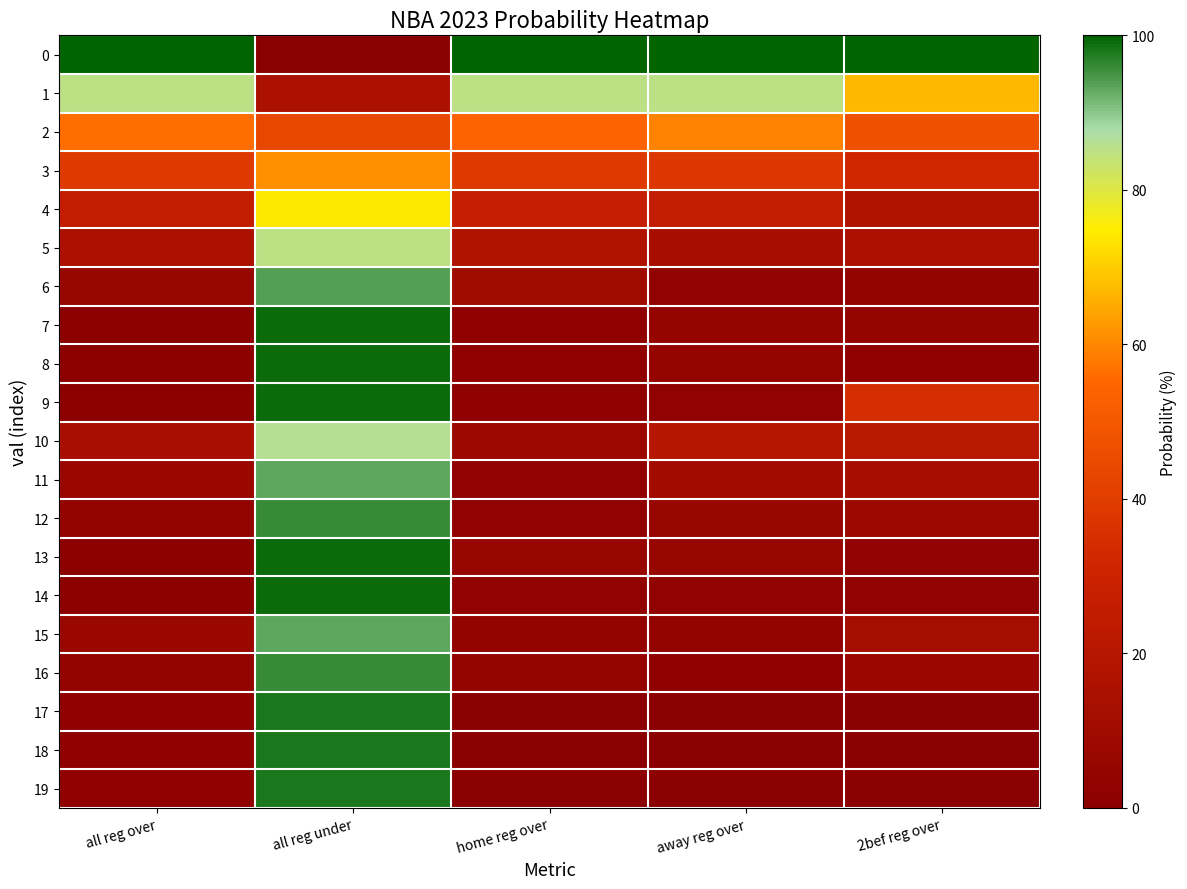

Which category has the highest value across all series?

all reg over